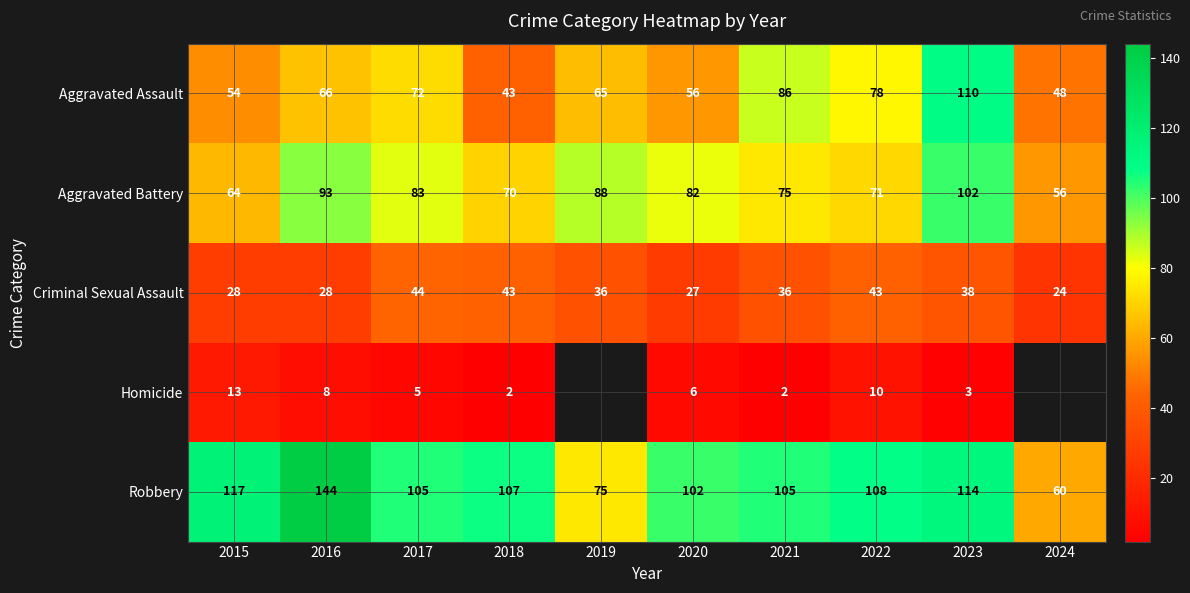

The value of Homicide at 2023 is 4.2. True or false?

False